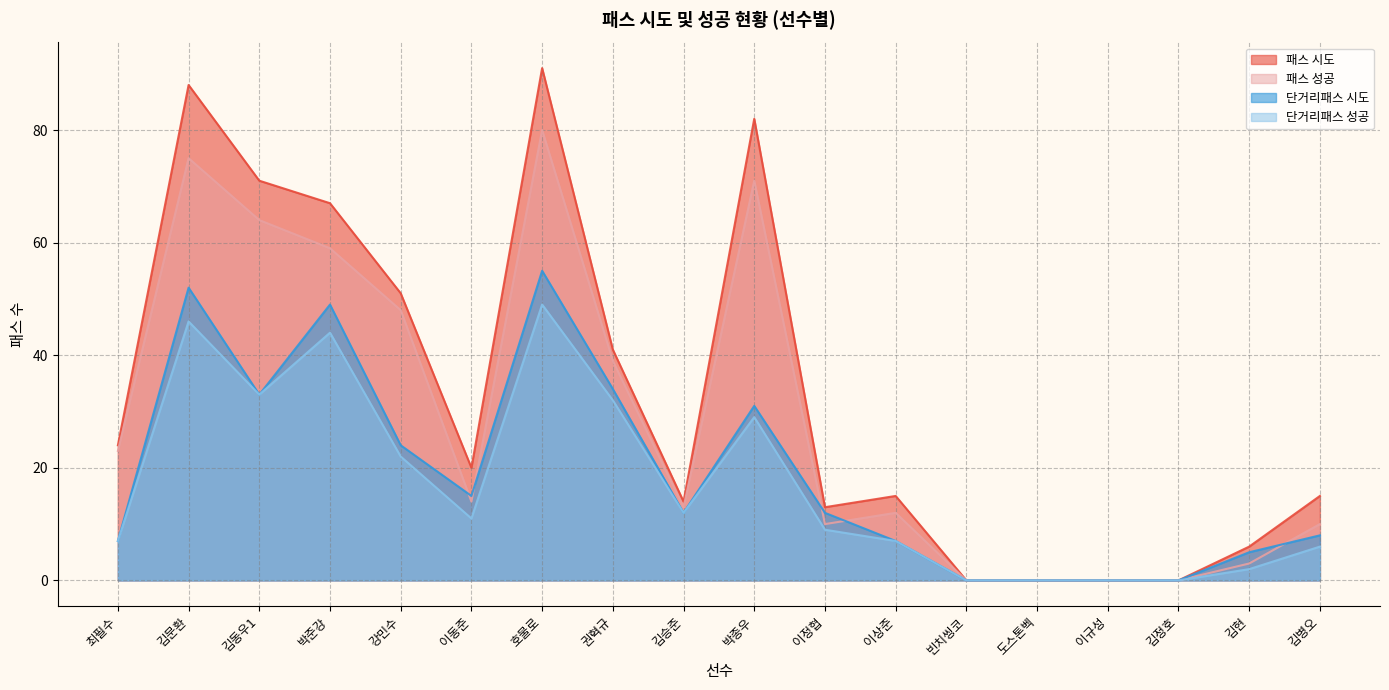

Which series has the widest spread of values?

패스 시도